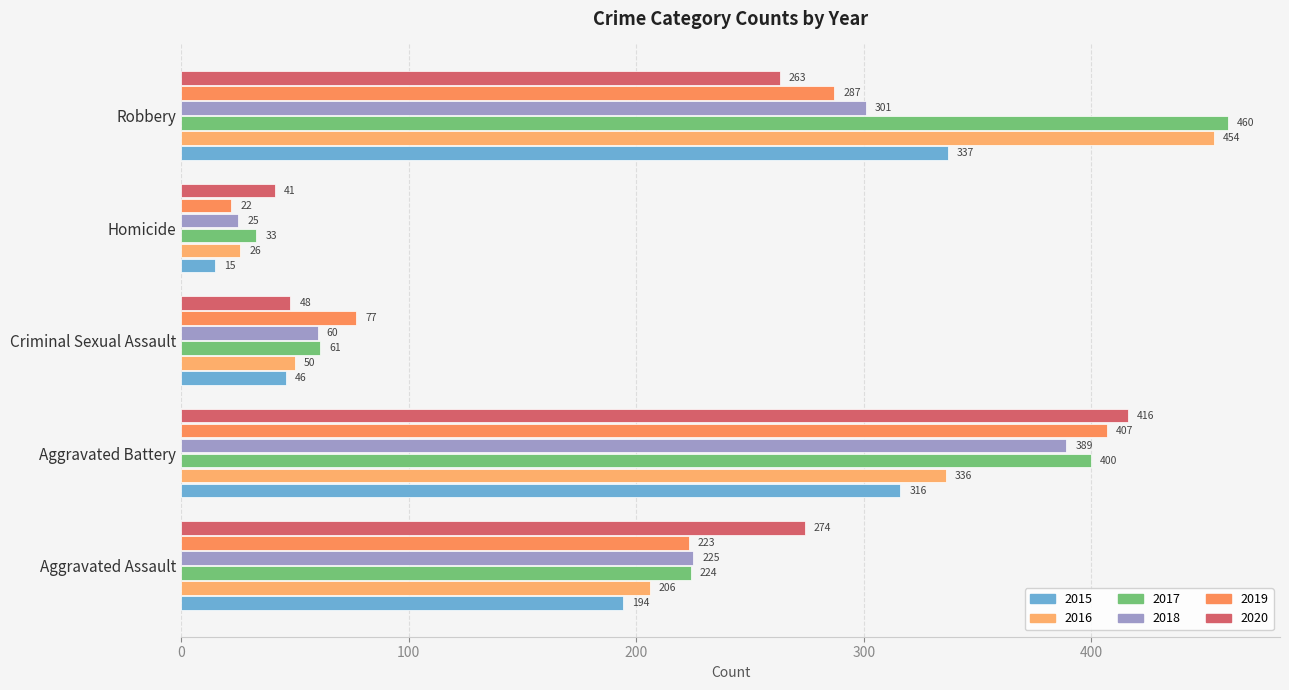

How many distinct data groups are displayed?

6